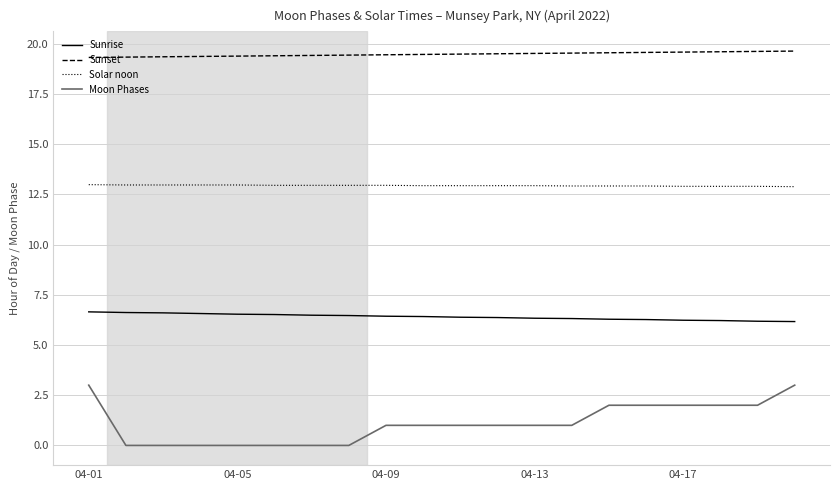

True or false: Moon Phases and Solar noon intersect in this chart.

False